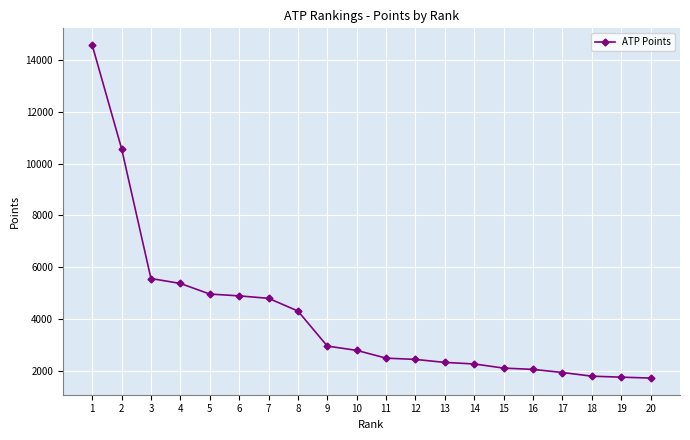

The chart shows a value of 997 at 17. True or false?

False